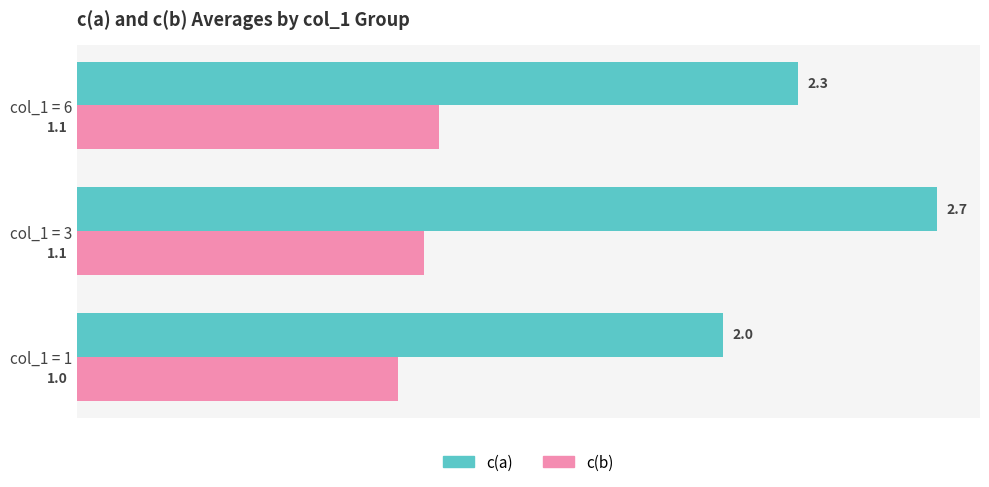

What is the greatest value displayed?

2.7